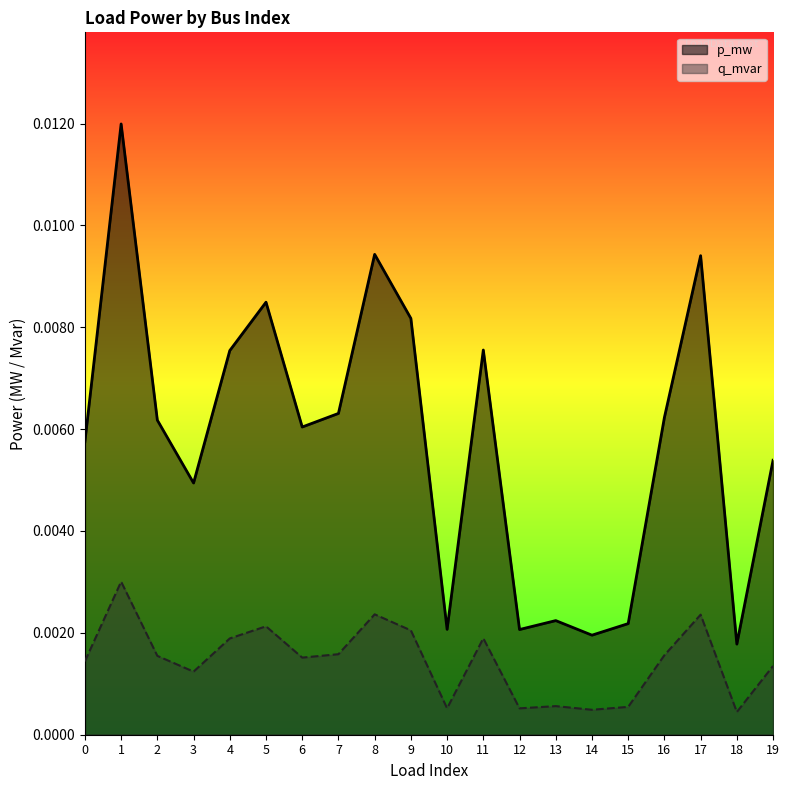

In p_mw, how many points are lower than both neighbors (excluding endpoints)?

6